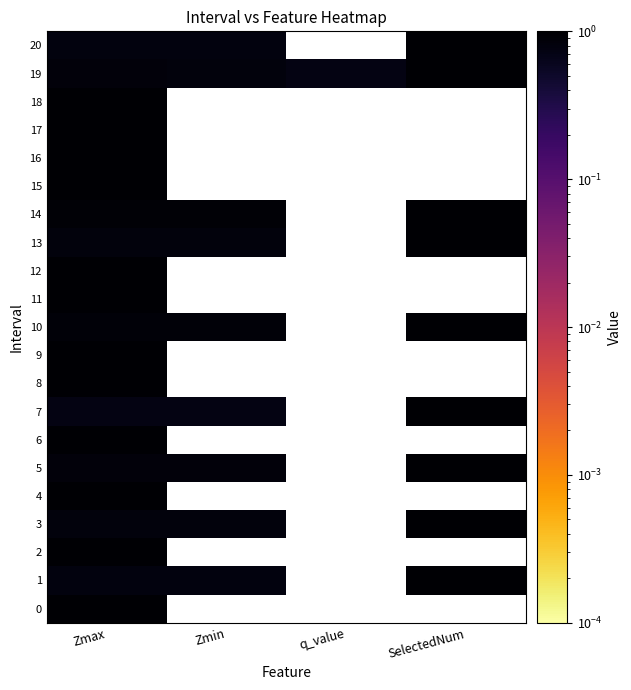

Count the number of categories in the chart.

4